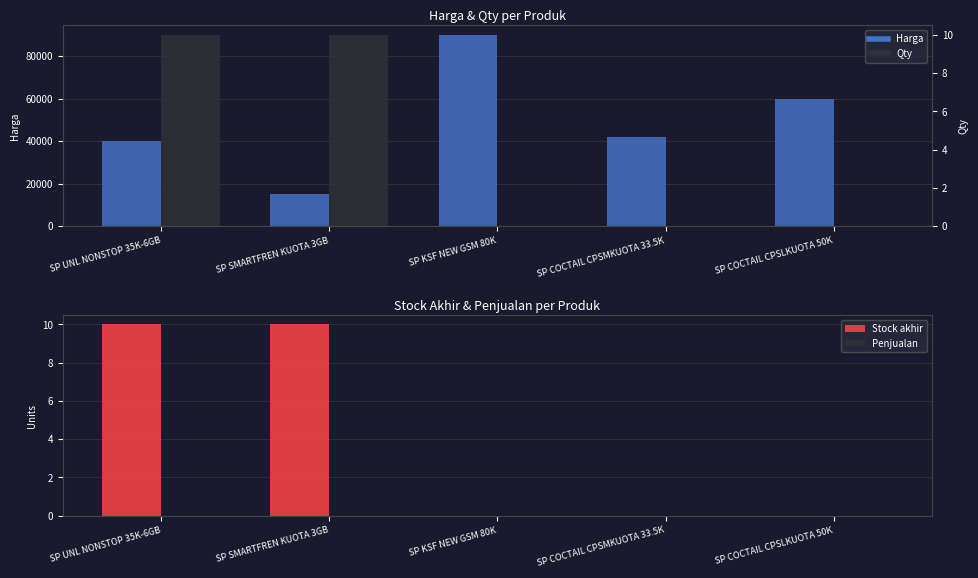

What is the greatest value displayed?

90000